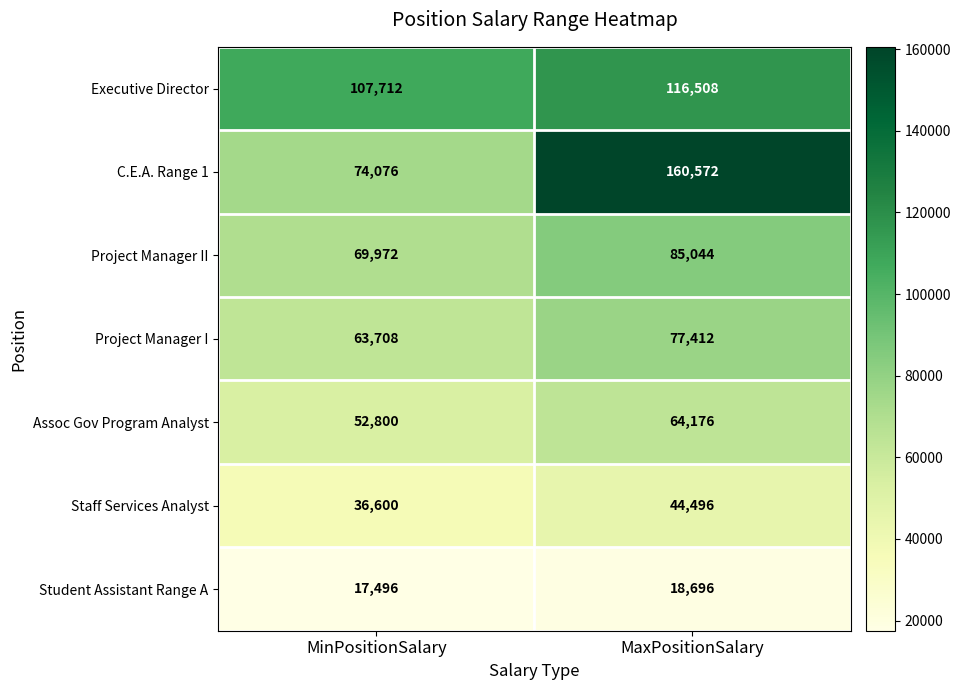

Reading left to right, list all the values displayed in this chart.

Executive Director: MinPositionSalary=107712	MaxPositionSalary=116508
C.E.A. Range 1: MinPositionSalary=74076	MaxPositionSalary=160572
Project Manager II: MinPositionSalary=69972	MaxPositionSalary=85044
Project Manager I: MinPositionSalary=63708	MaxPositionSalary=77412
Assoc Gov Program Analyst: MinPositionSalary=52800	MaxPositionSalary=64176
Staff Services Analyst: MinPositionSalary=36600	MaxPositionSalary=44496
Student Assistant Range A: MinPositionSalary=17496	MaxPositionSalary=18696